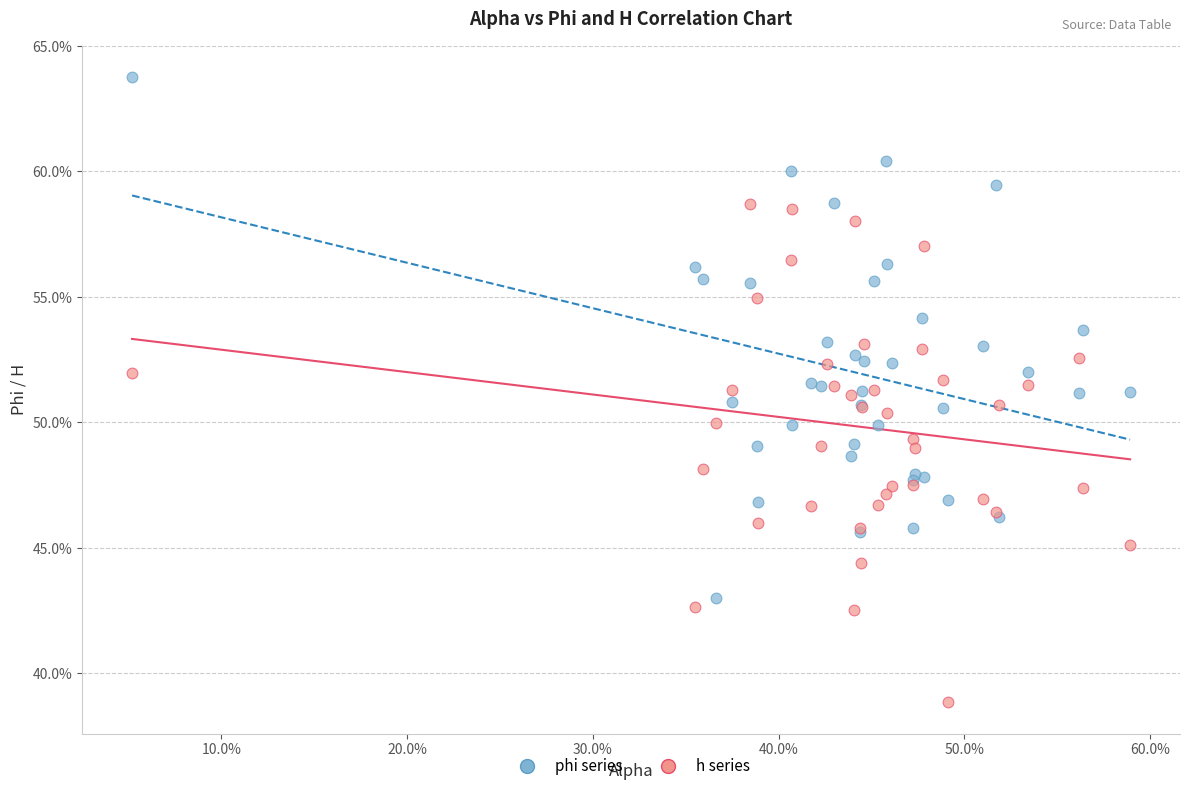

Which series reaches the maximum Y coordinate?

phi series